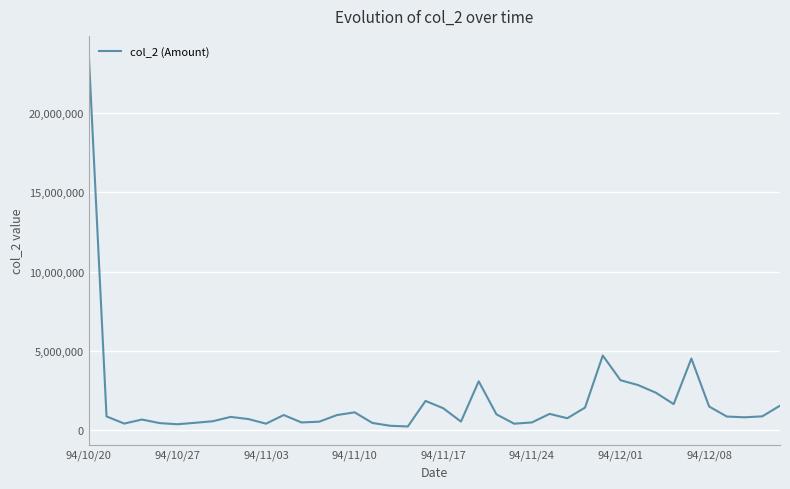

How many values are below 873360?

20